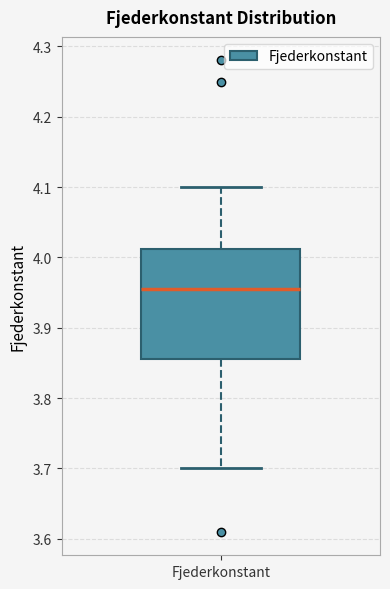

Transcribe this box plot: give where the median line is, the range the box spans, and where the two whiskers end, as read against the y-axis. The values are not printed on the chart, so give them approximately, as read against the axis.

median 3.96, box 3.86 to 4.01, whiskers 3.70 to 4.10